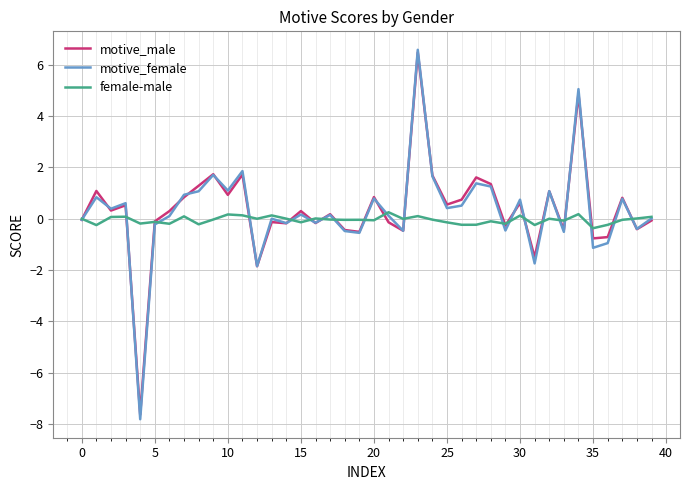

How many categories are shown in the chart?

40